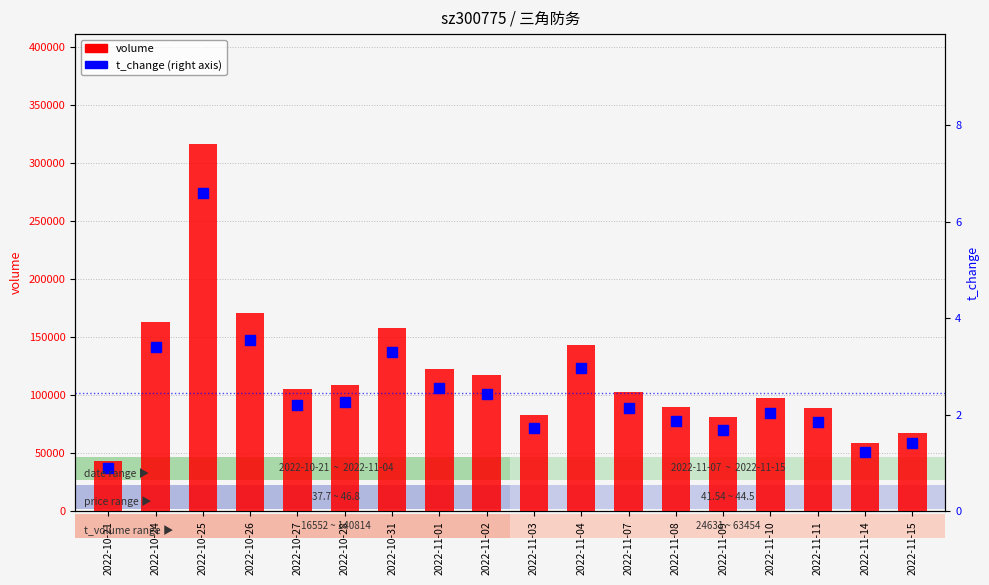

What are all the series names shown in the legend?

volume, t_change